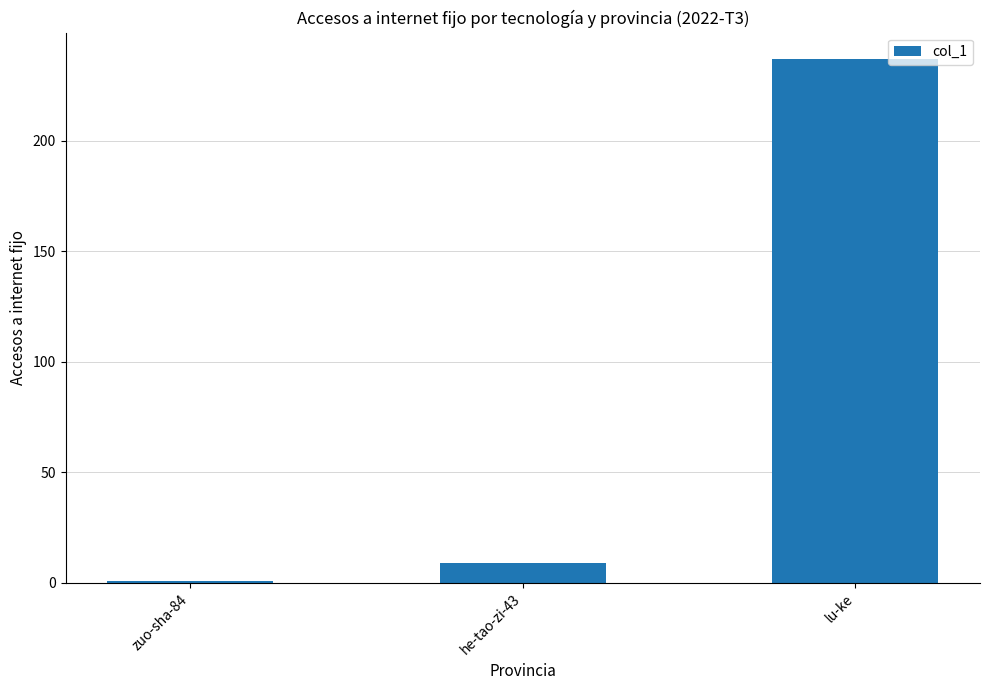

What position from the left is he-tao-zi-43?

2